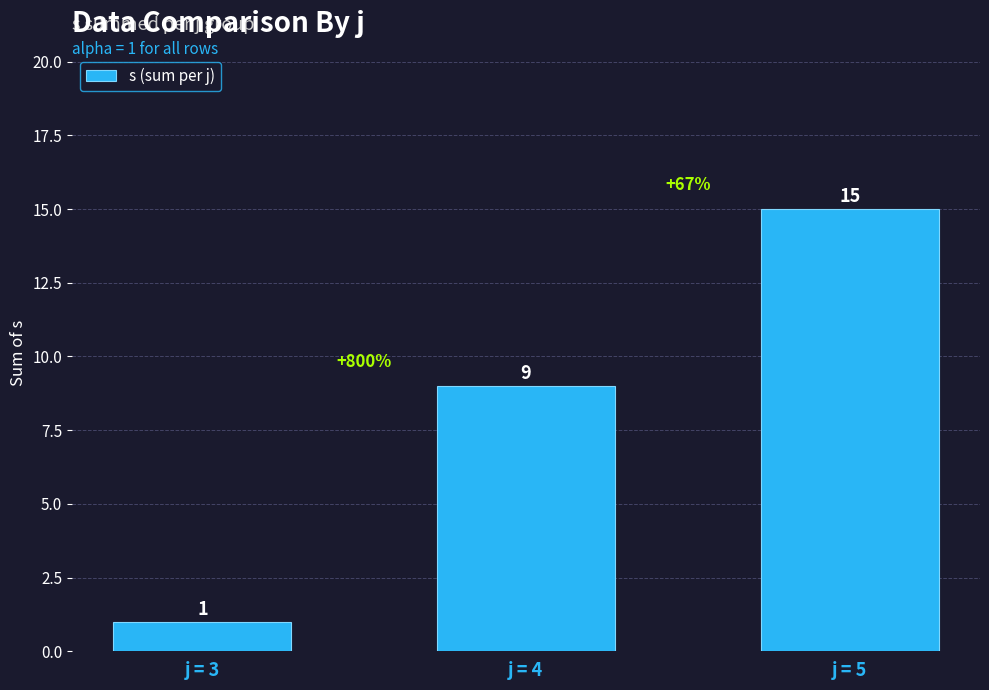

Reading left to right, extract all data points from this chart.

1	9	15